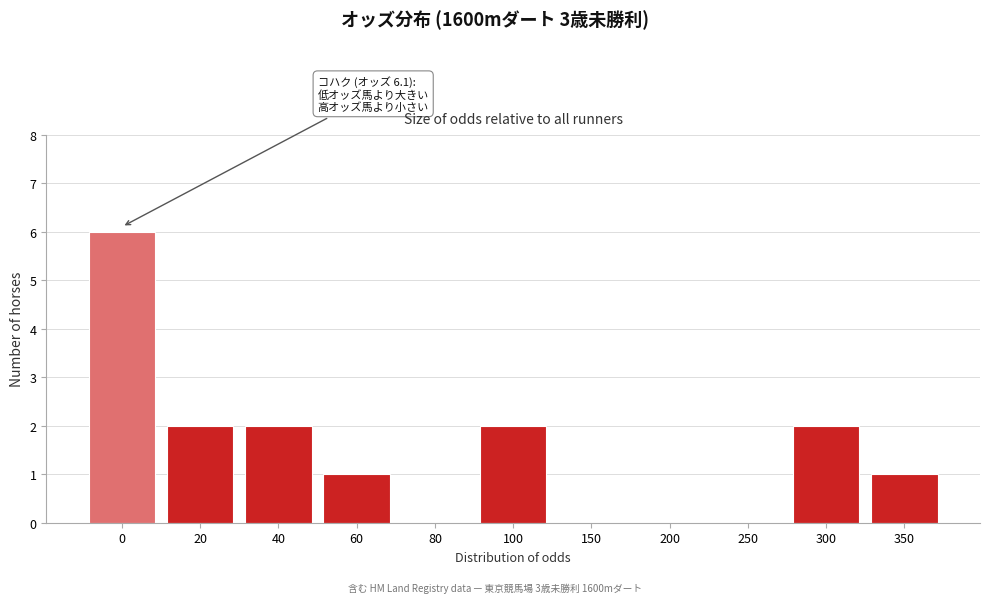

Reading left to right, extract all data points from this chart.

0=6	20=2	40=2	60=1	80=0	100=2	150=0	200=0	250=0	300=2	350=1